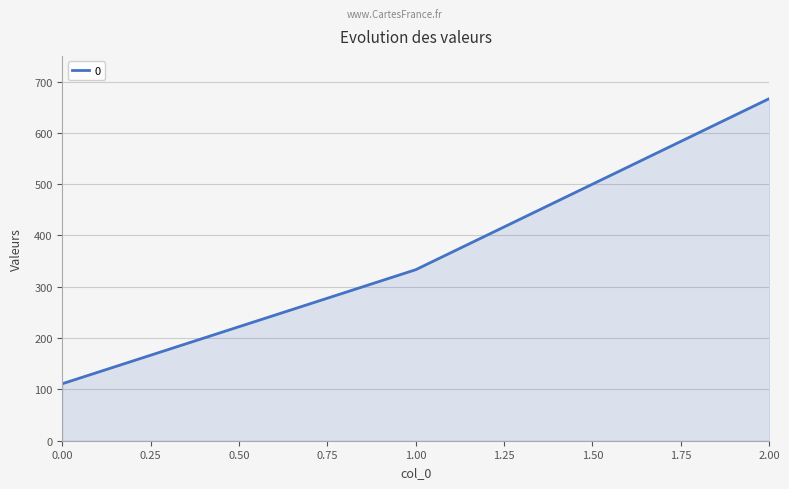

What is the ratio of the value at 1.00 to the value at 0.00?

3.0